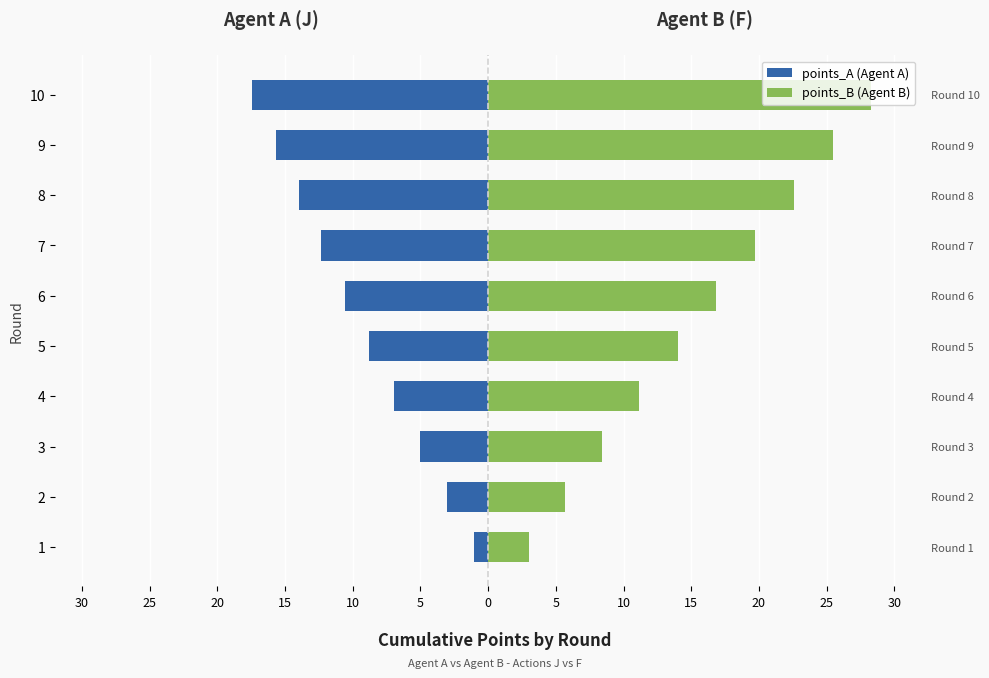

What are all the series names shown in the legend?

points_A (Agent A), points_B (Agent B)